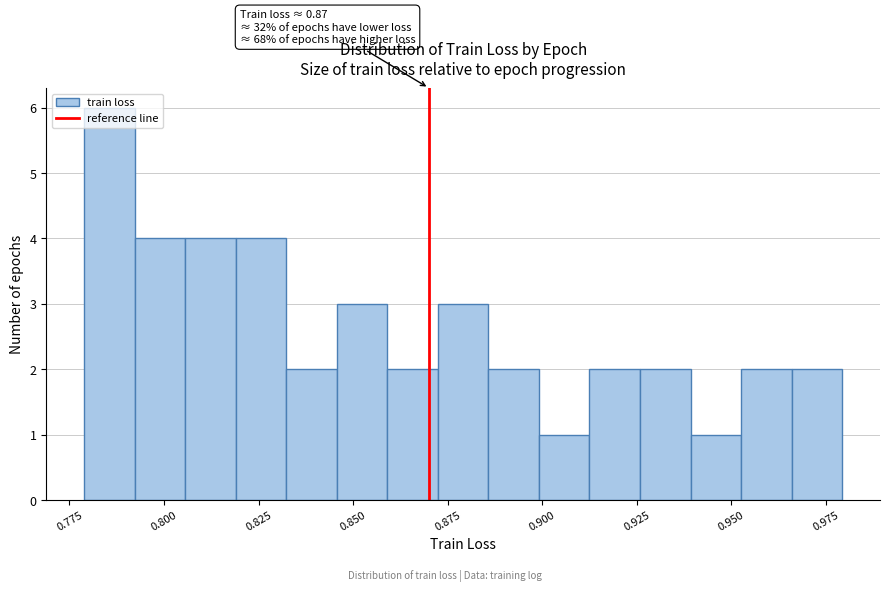

Around what value on the x-axis is the tallest bar? Give the approximate position of its centre, as read against the axis.

0.785